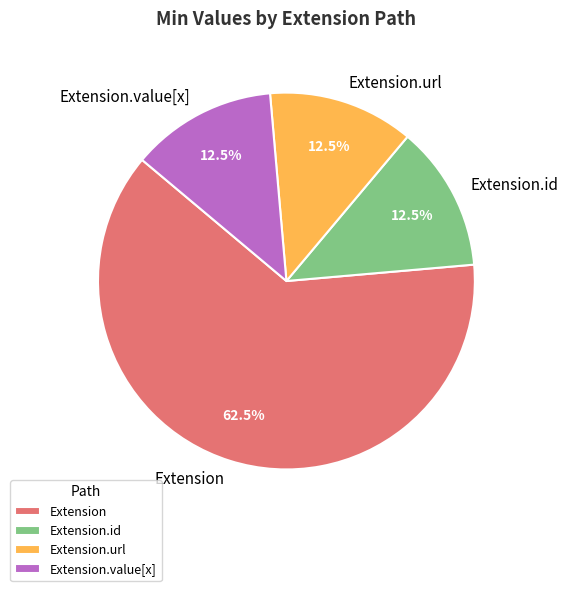

Between Extension and Extension.value[x], which is larger?

Extension